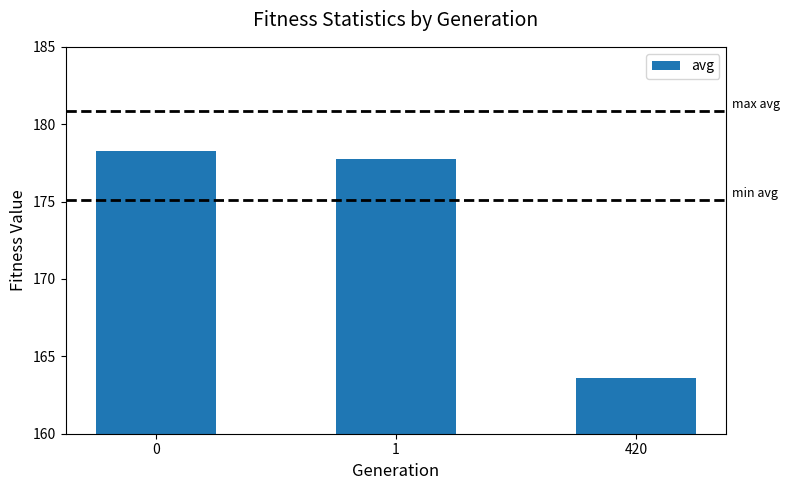

Reading left to right, list all the values displayed in this chart.

0=178.3	1=177.8	420=163.6